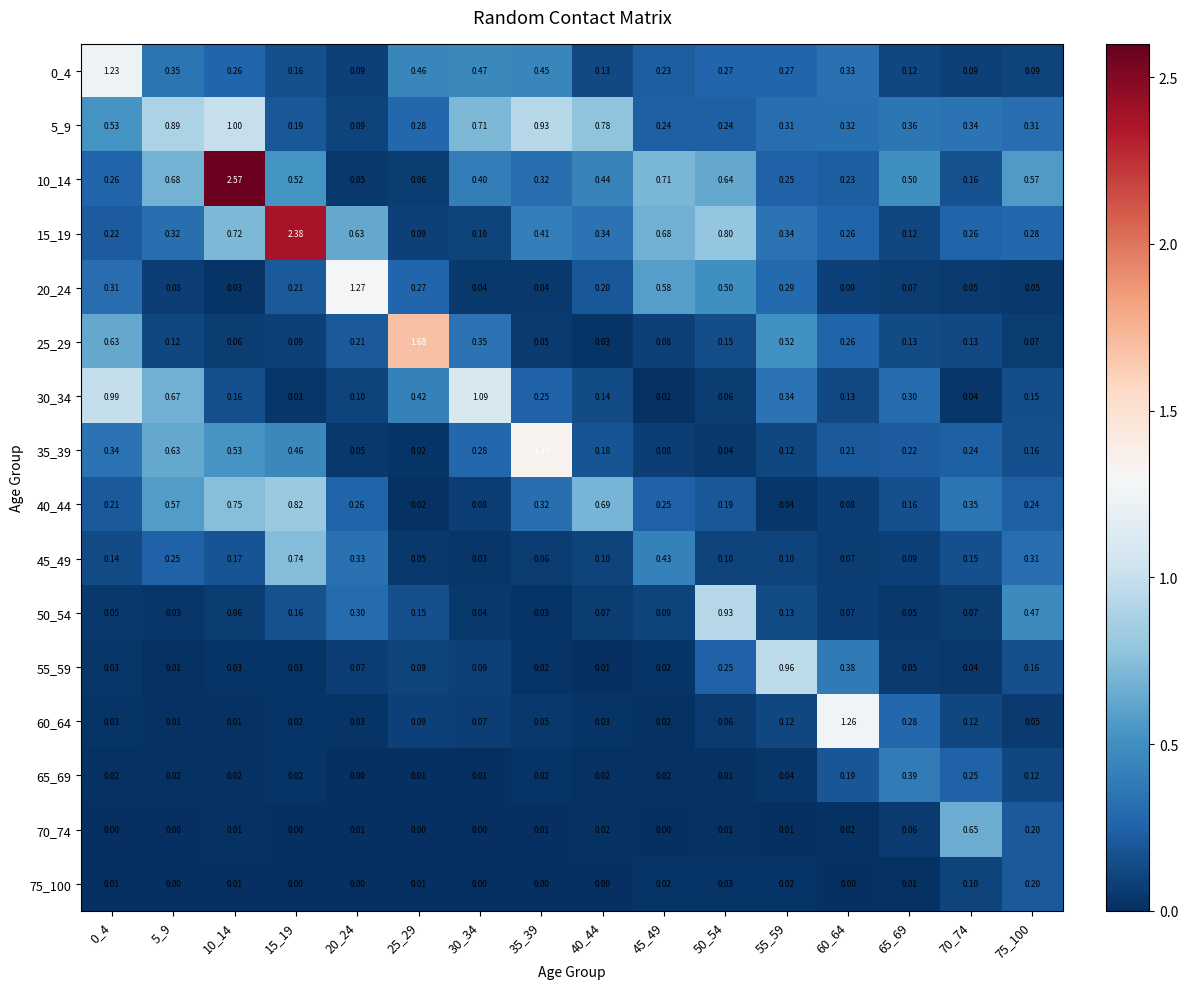

How many distinct data groups are displayed?

16